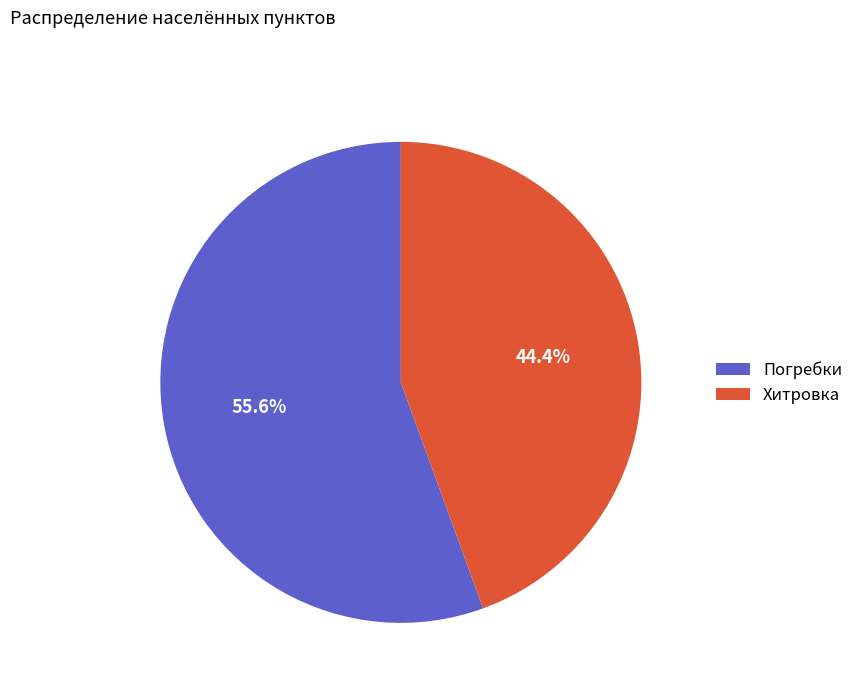

To the nearest percent, what percentage of the pie is Погребки?

56%